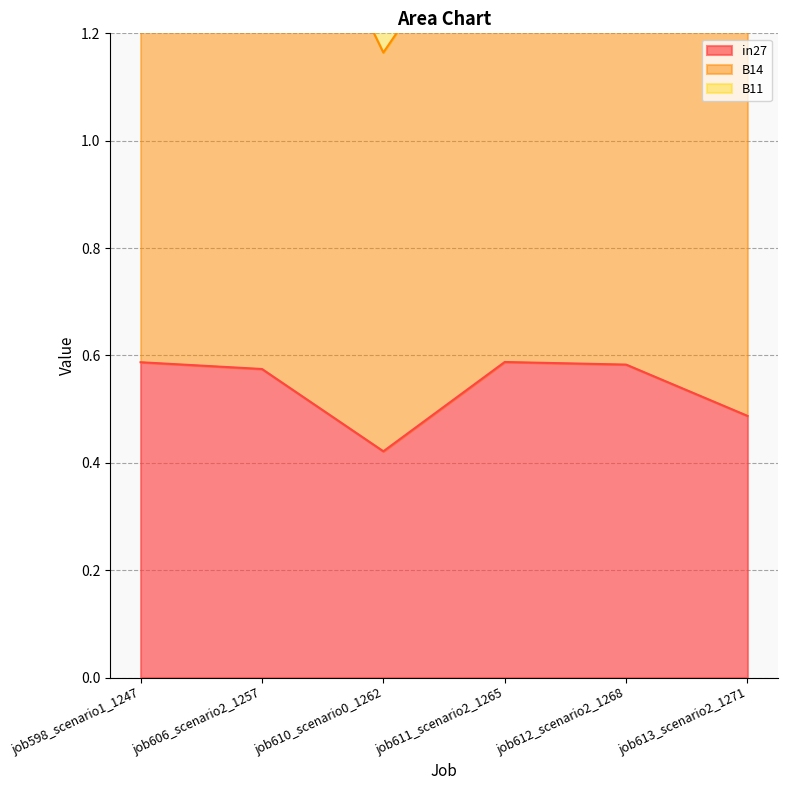

What is the approximate value of B11 at job611_scenario2_1265?

2.3